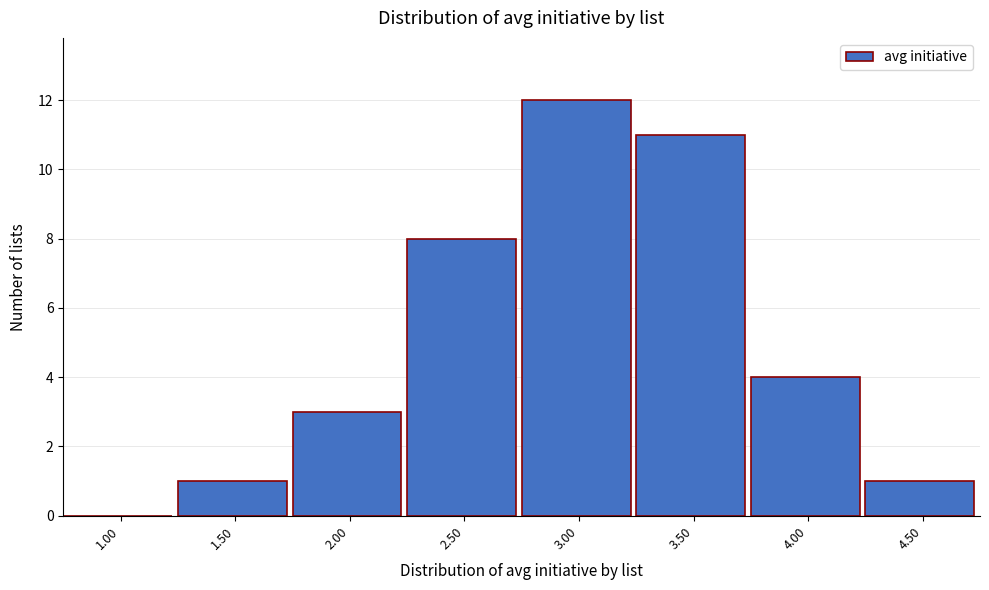

Reading left to right, extract all data points from this chart.

1.00=0	1.50=1	2.00=3	2.50=8	3.00=12	3.50=11	4.00=4	4.50=1